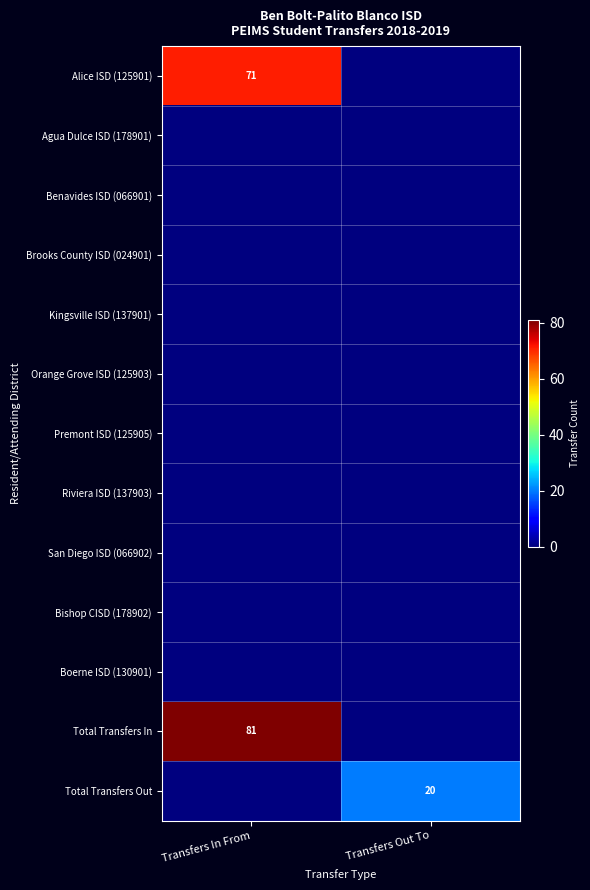

The value of Orange Grove ISD (125903) at Transfers In From is 0. True or false?

True